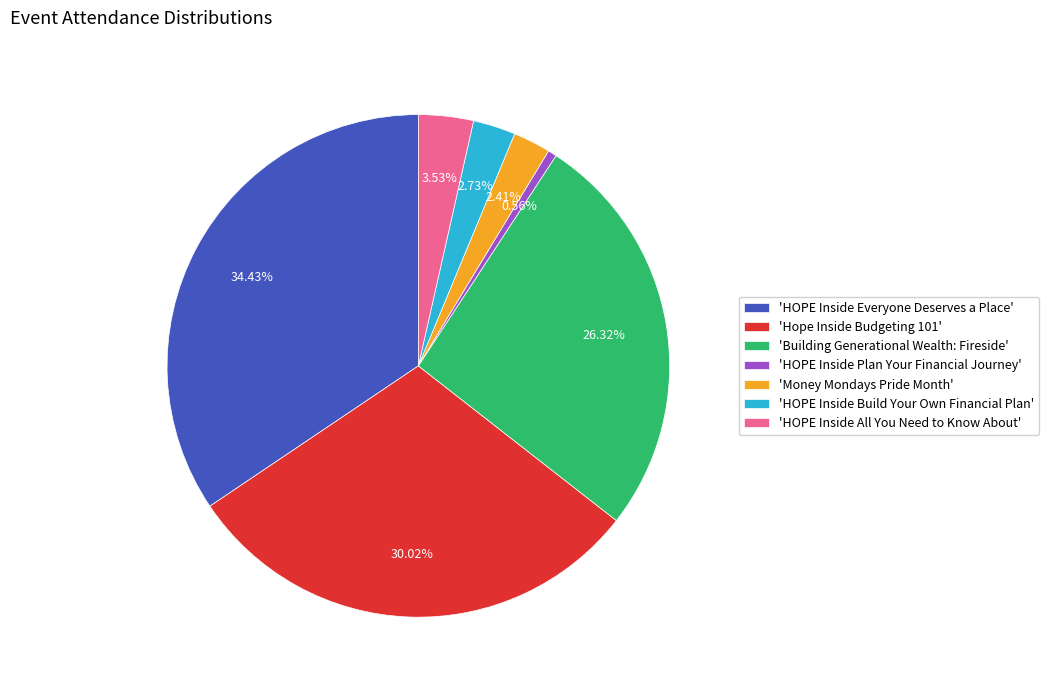

Combined, do 'HOPE Inside Everyone Deserves a Place' and 'Money Mondays Pride Month' account for over 50%?

No